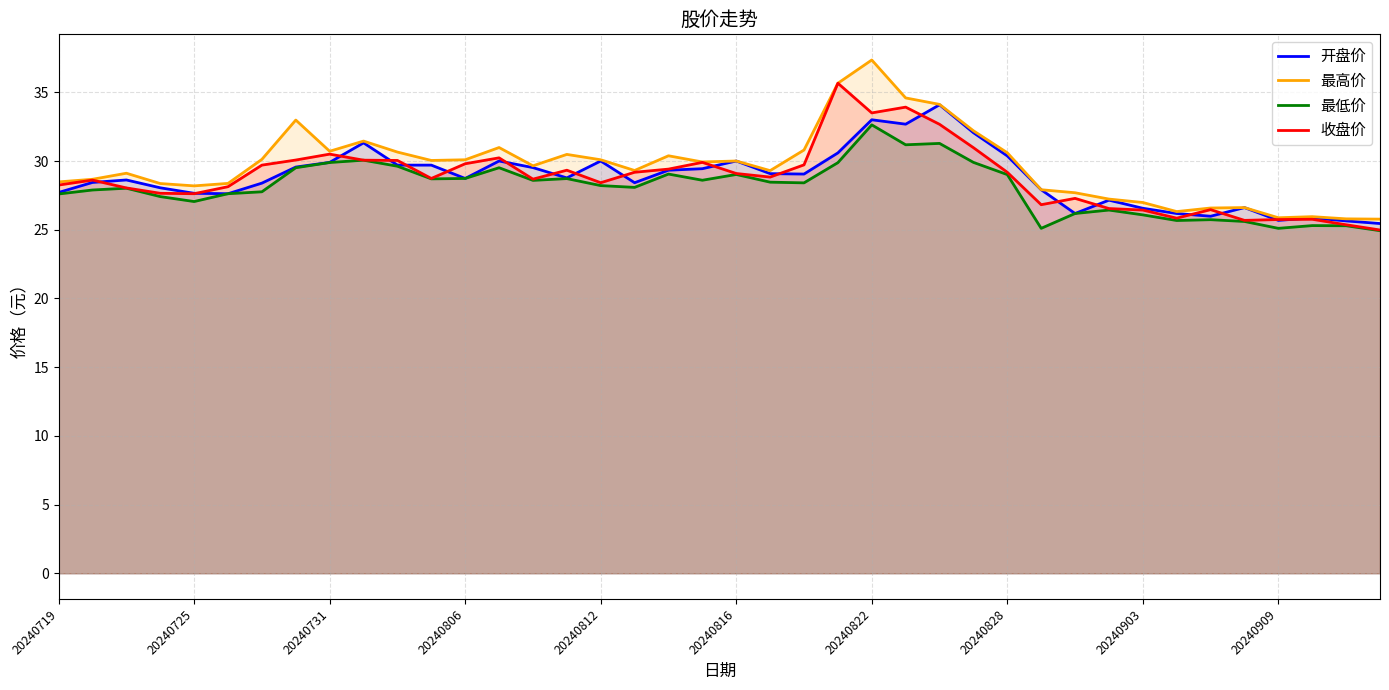

What value does the 最高价 series have at 10?

30.6